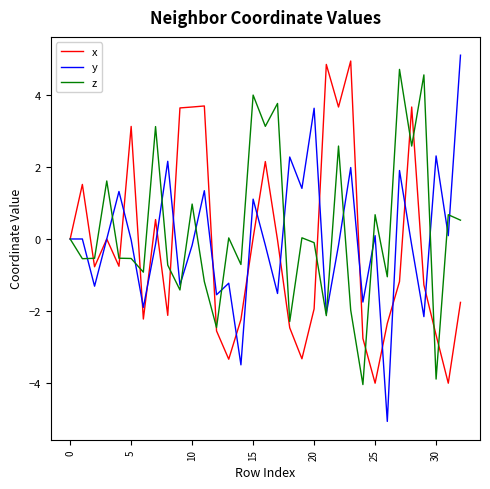

After their last crossing, which series has the higher values: y or x?

y